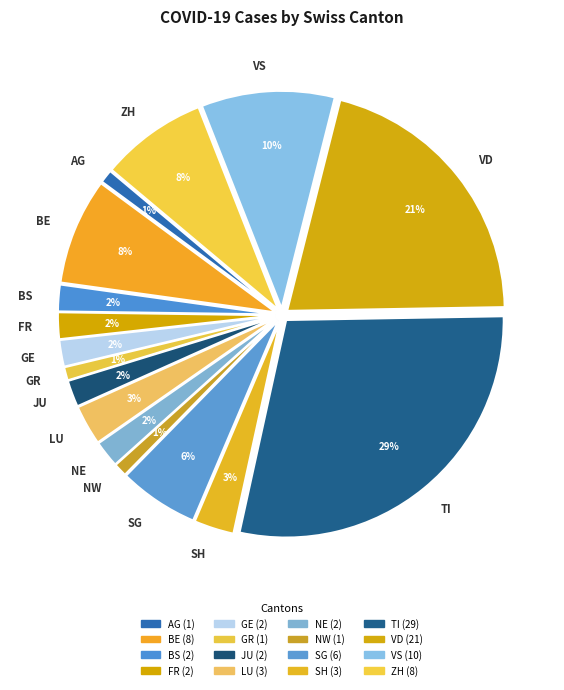

To the nearest percent, what percentage of the pie is GE?

2%